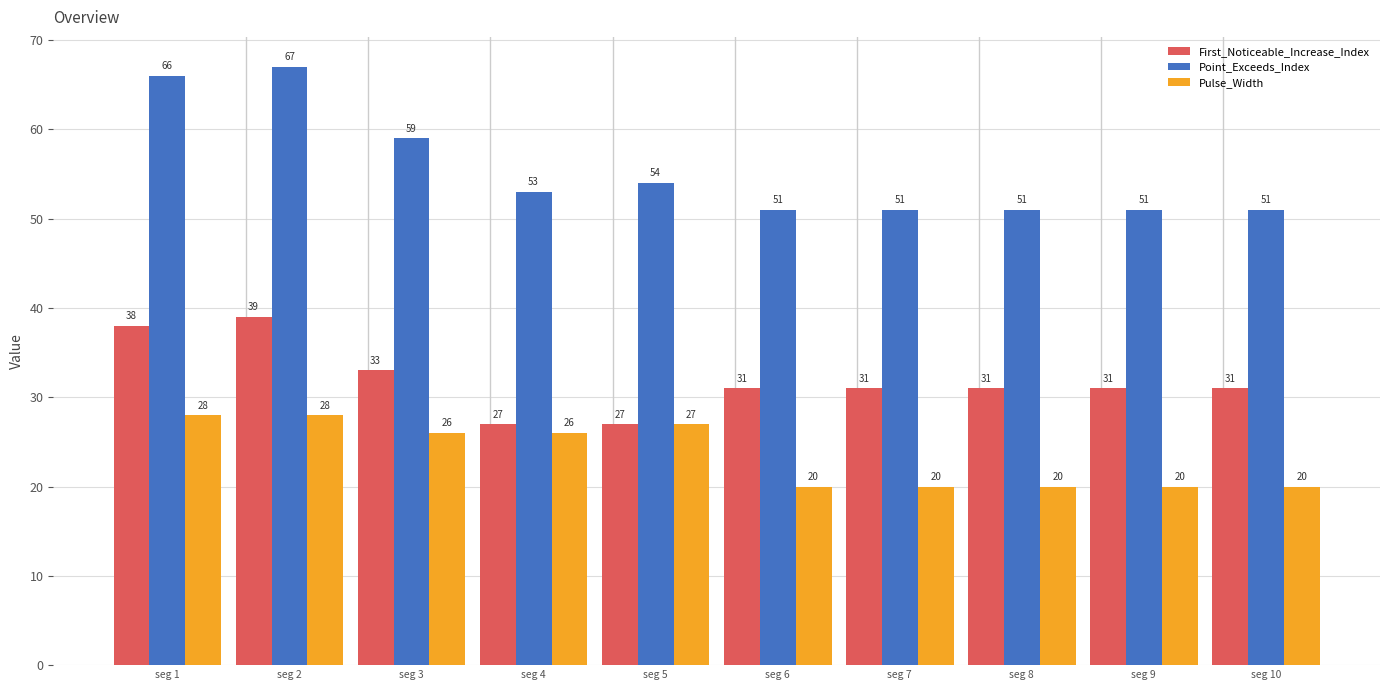

True or false: First_Noticeable_Increase_Index has a value of 9 at seg 8.

False